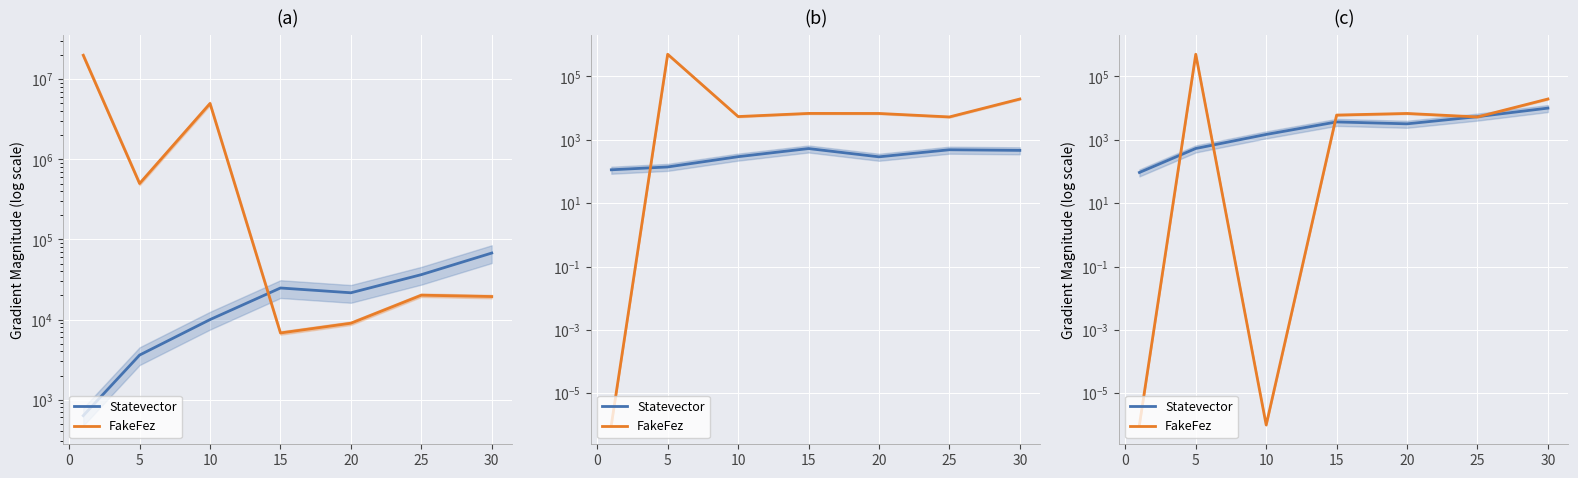

Is this an area chart (filled region under the line)?

No